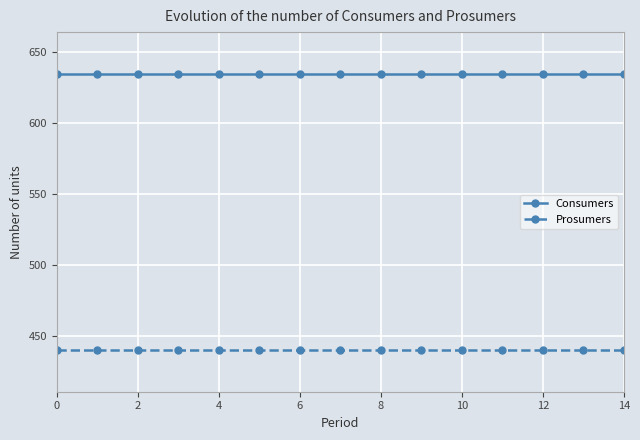

Reading left to right, extract all data points from this chart.

Consumers: 635	635	635	635	635	635	635	635	635	635	635	635	635	635	635
Prosumers: 440	440	440	440	440	440	440	440	440	440	440	440	440	440	440